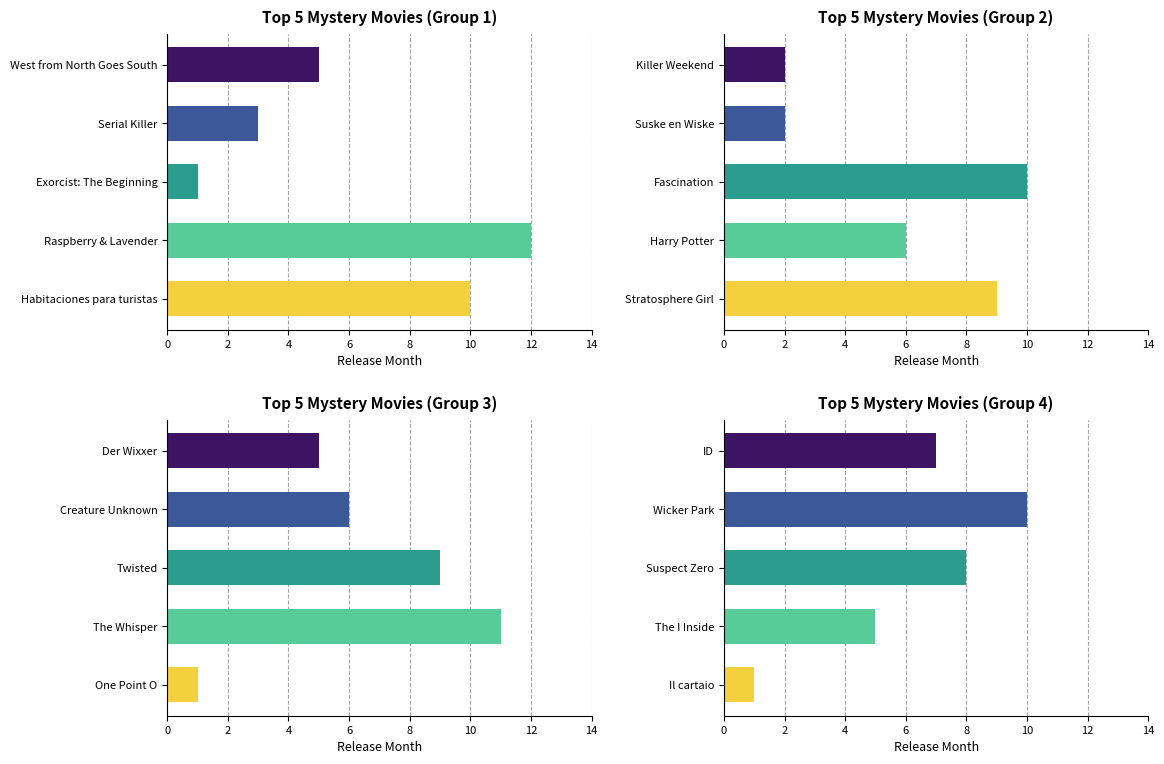

Count the Jan values in the range 3 to 10.

3